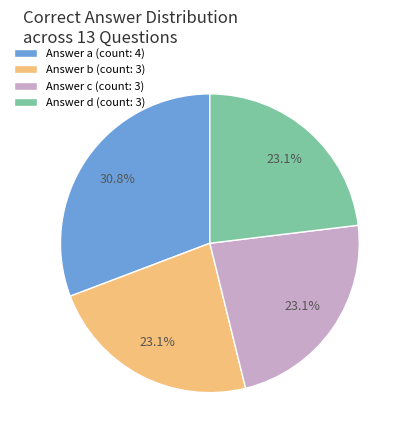

How many segments does this pie chart have?

4